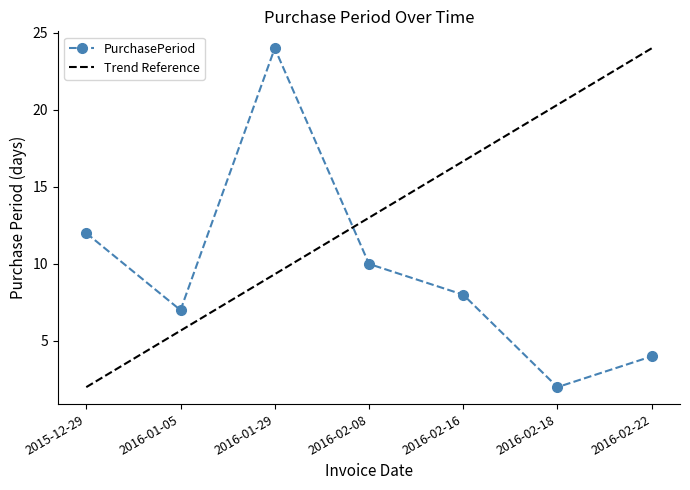

What is the difference between the second highest and minimum values?

10